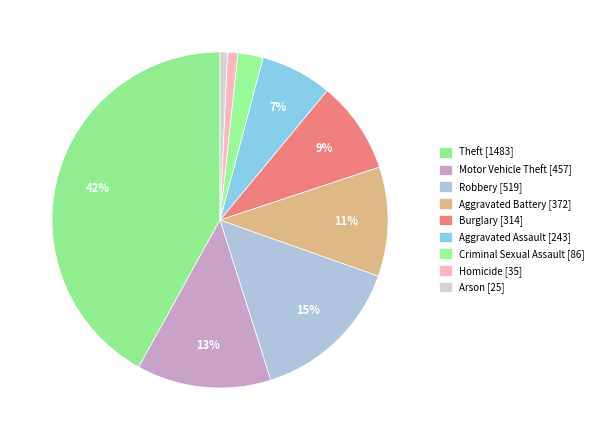

Does Aggravated Assault represent more than half of the total?

No